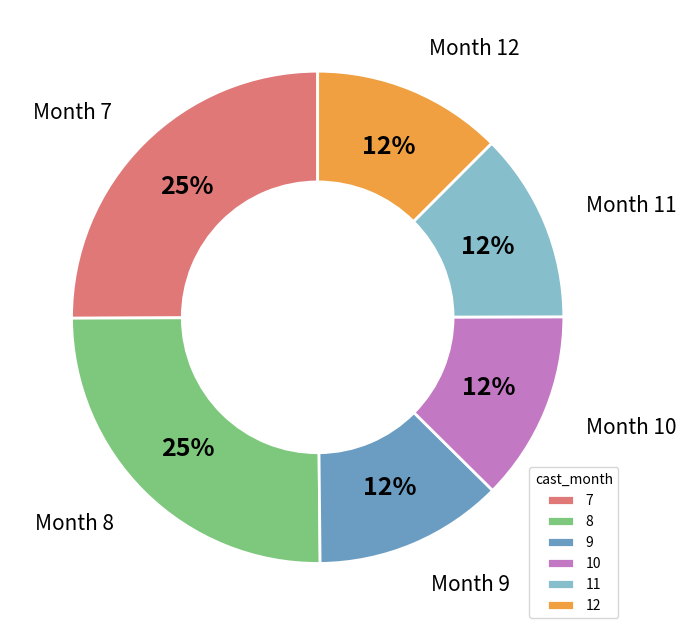

Do 11 and 9 together represent more than half of the pie?

No